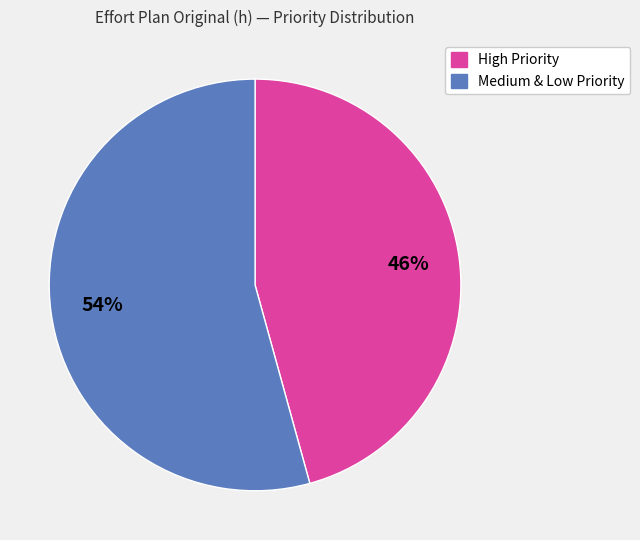

To the nearest percent, what is the average slice percentage?

50%